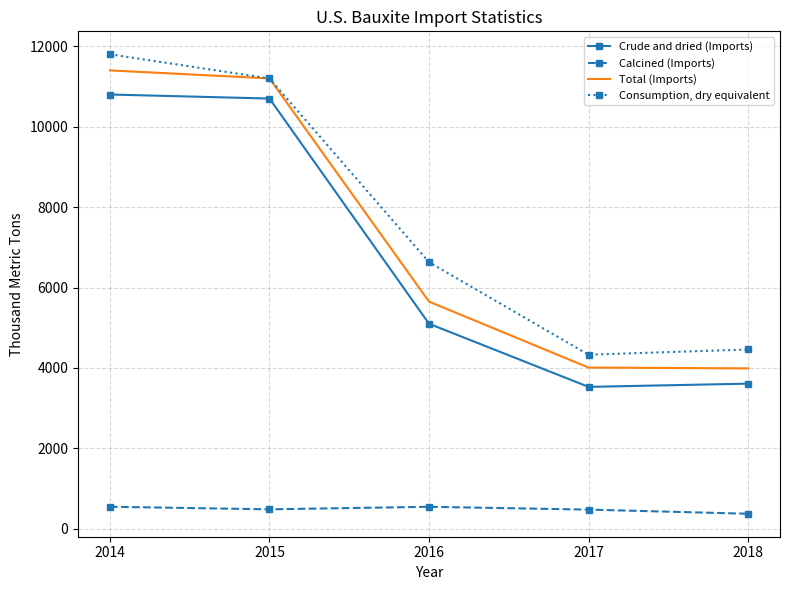

What is the maximum value for Crude and dried (Imports)?

10800